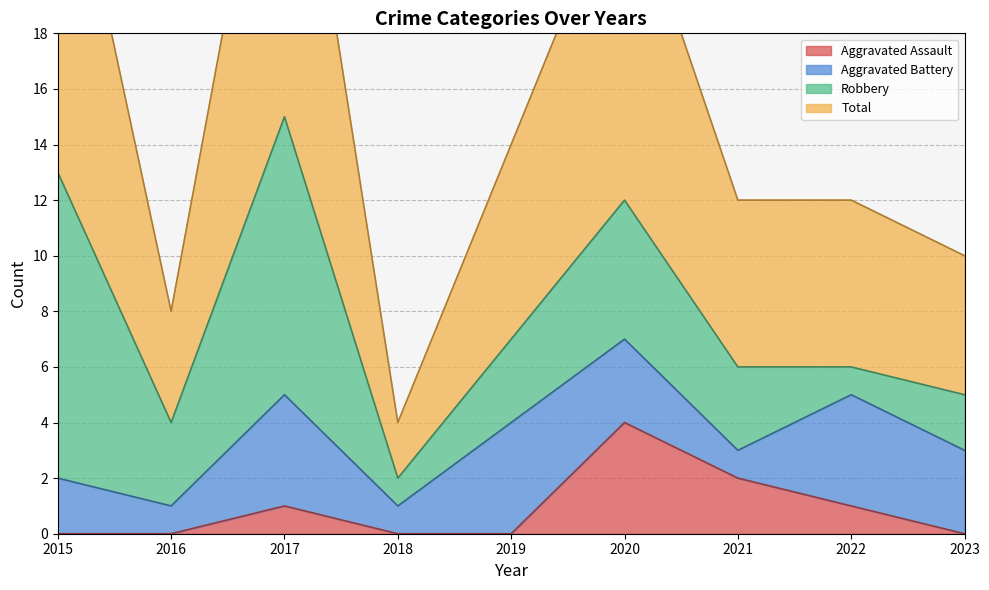

Which has a higher value, 2021 or 2020?

2020